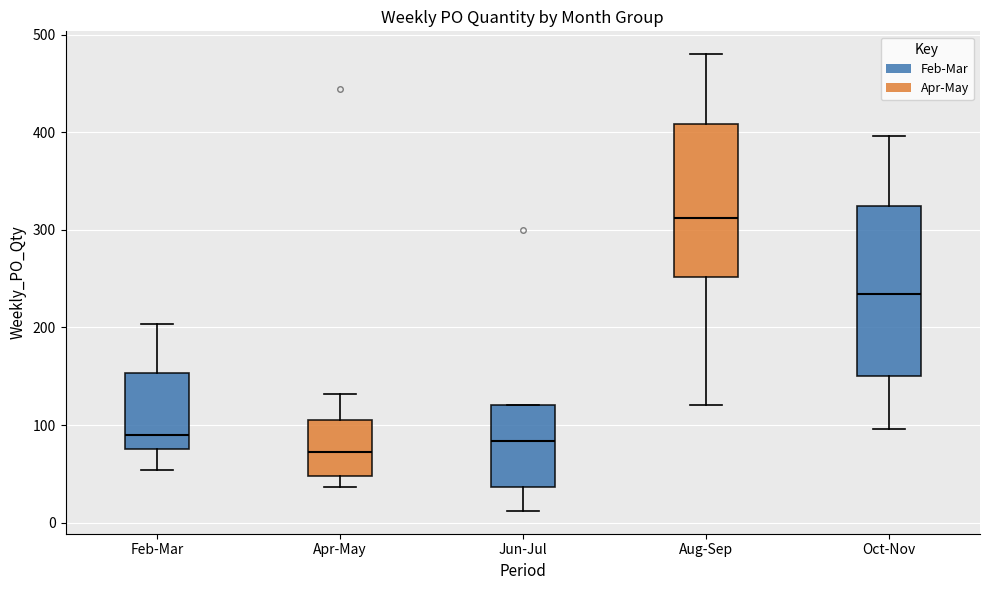

Where is the lower edge of the box for Oct-Nov on the y-axis? The values are not printed on the chart, so give them approximately, as read against the axis.

150